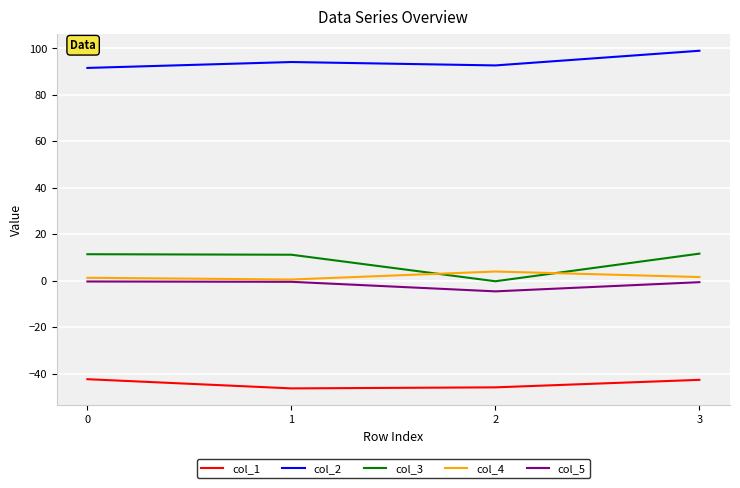

Is the value of col_2 at 1 greater than the value of col_5 at 1?

Yes